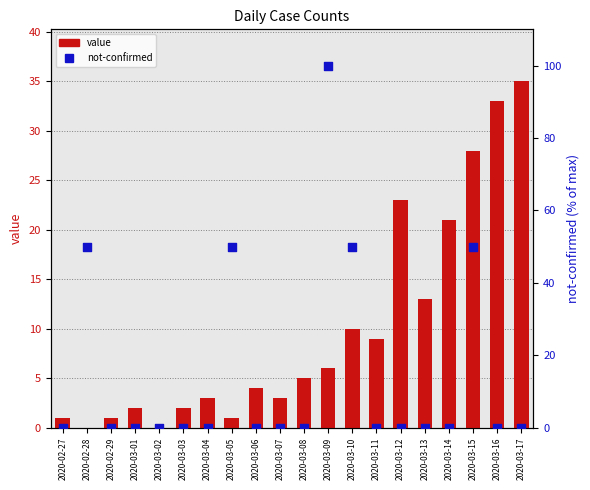

At which category is the sum across all series the highest?

2020-03-09